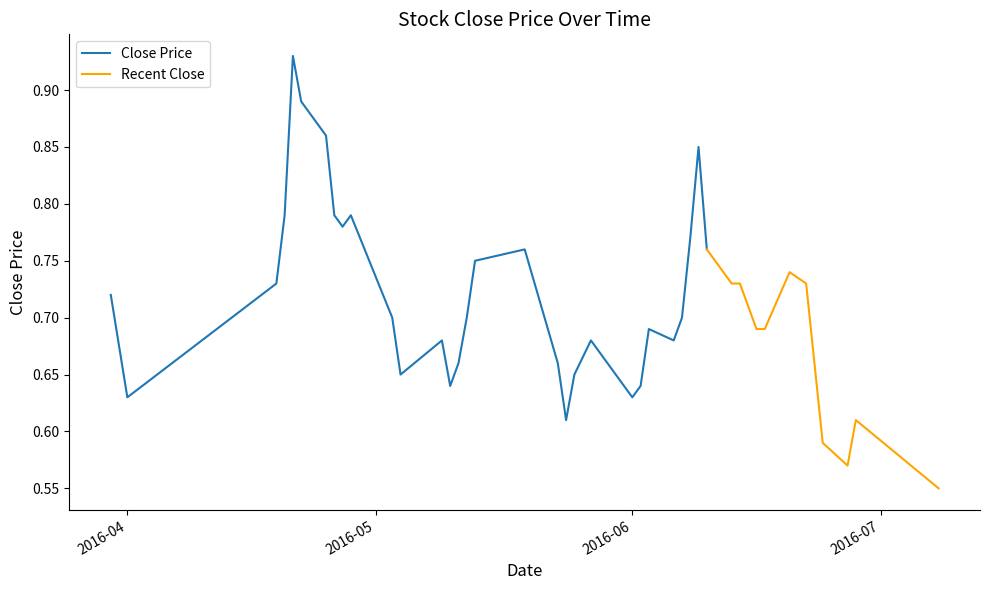

Is it true that the value at 2016-05-23 is 0.7?

True